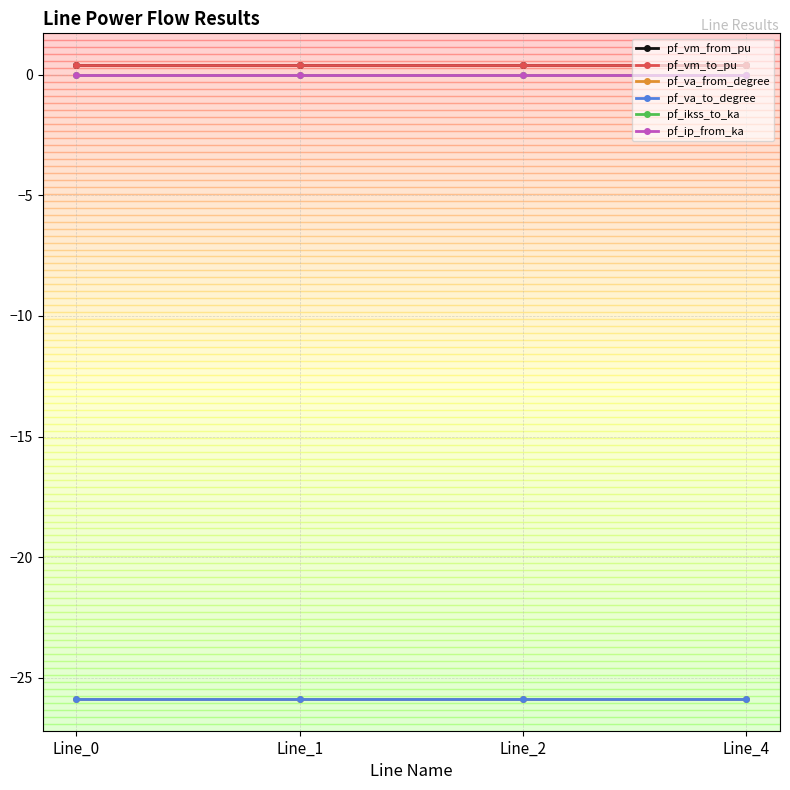

True or false: pf_vm_from_pu and pf_va_to_degree cross at least once.

False